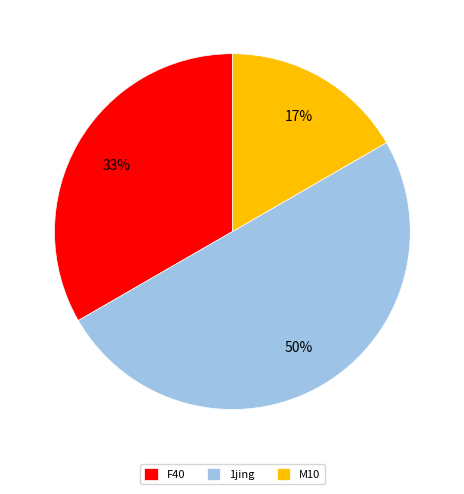

Approximately how many times larger is the value at M10 compared to 1jing?

0.3